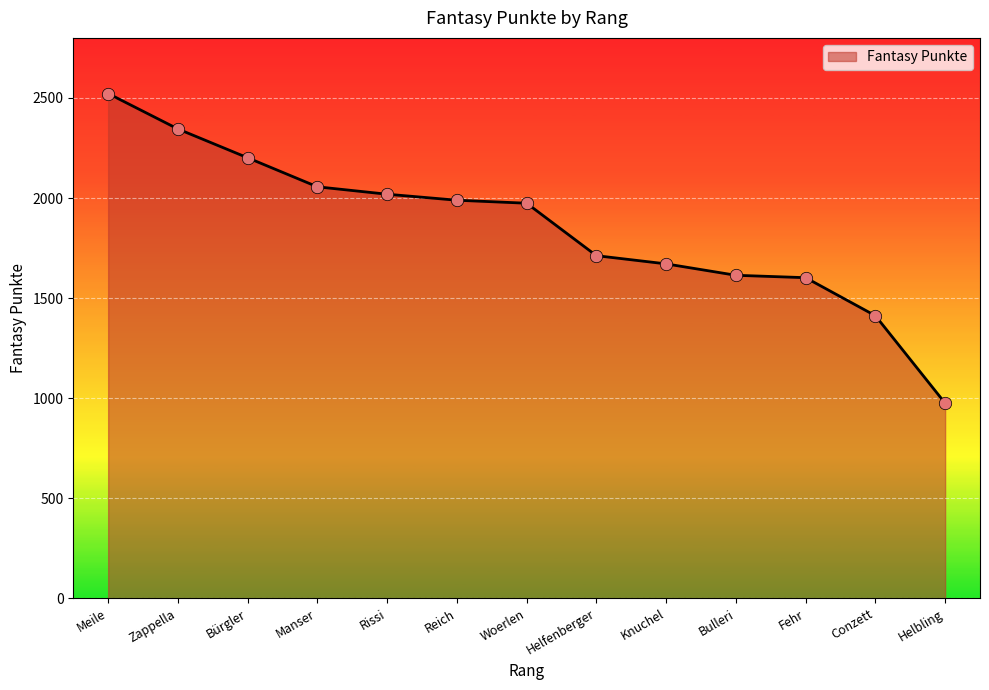

Which has a higher value, Helfenberger or Zappella?

Zappella